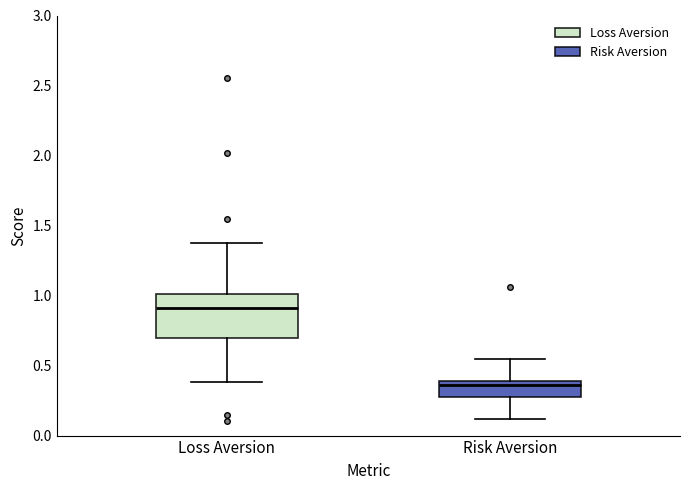

Which box has the lowest median line?

Risk Aversion